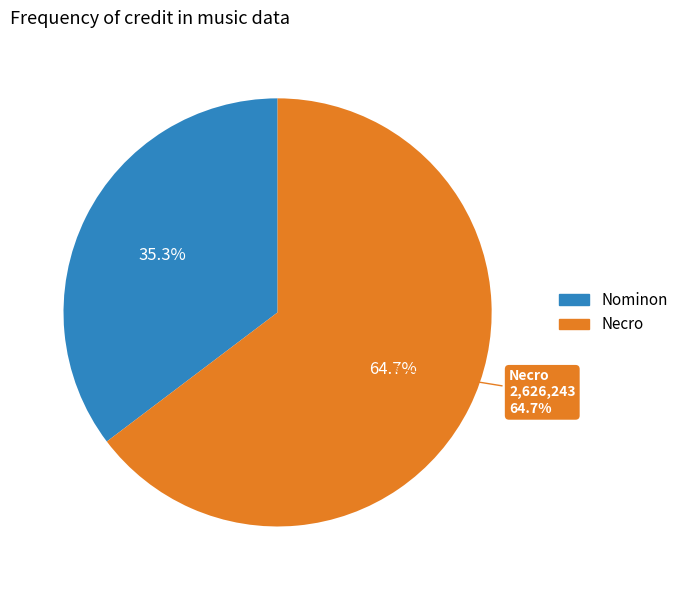

How much of the chart is everything except 1386419?

35.3%